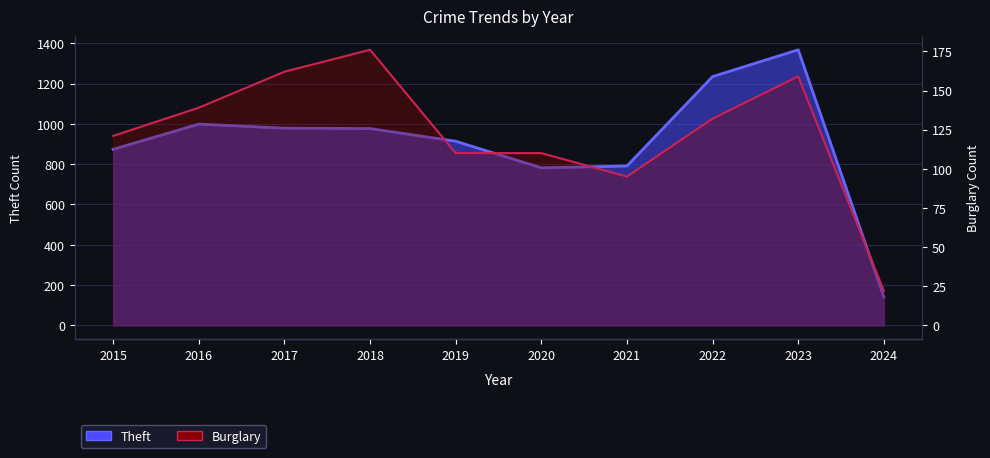

How many lines are shown in the chart?

2